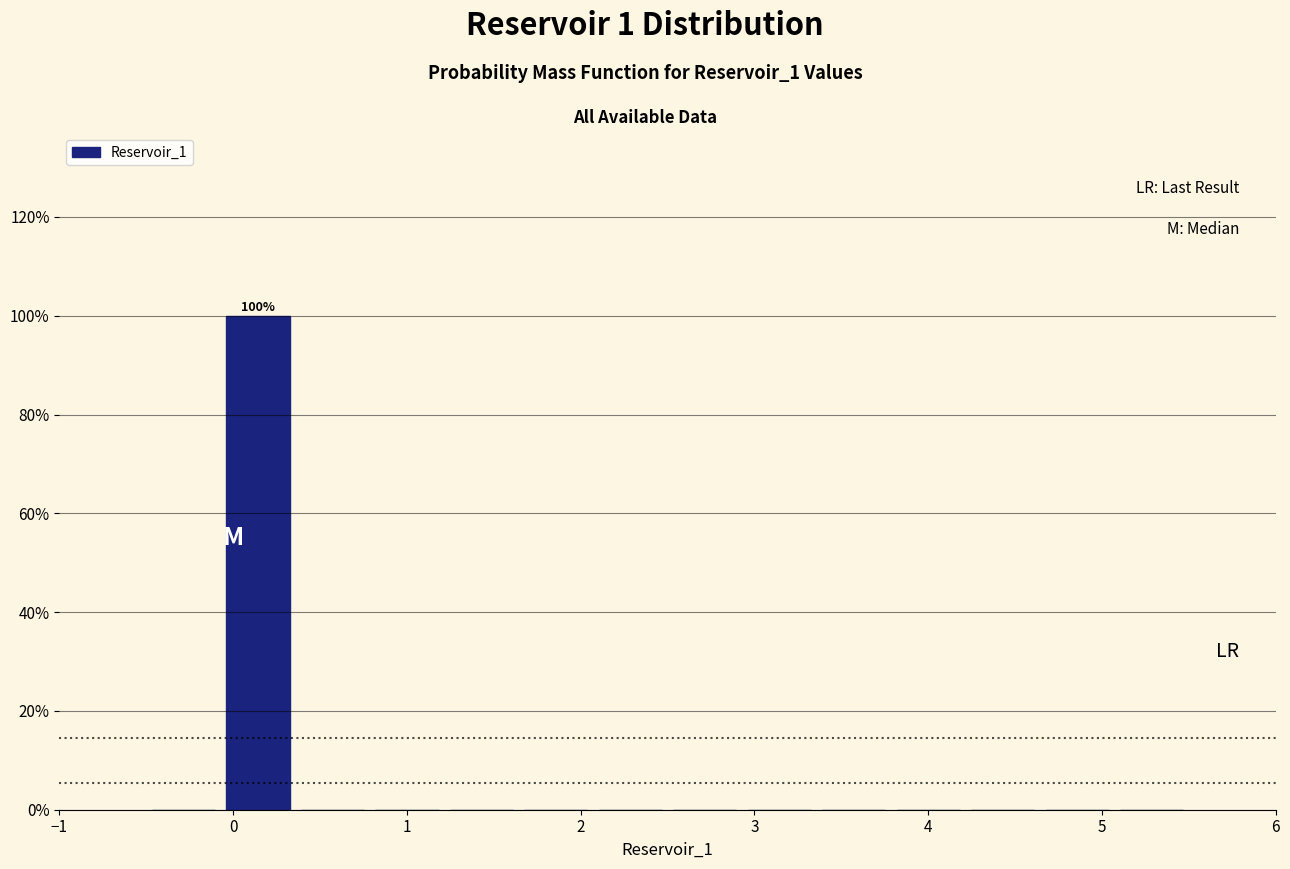

Over which range of the x-axis is the bar tallest?

-0.1 to 0.4